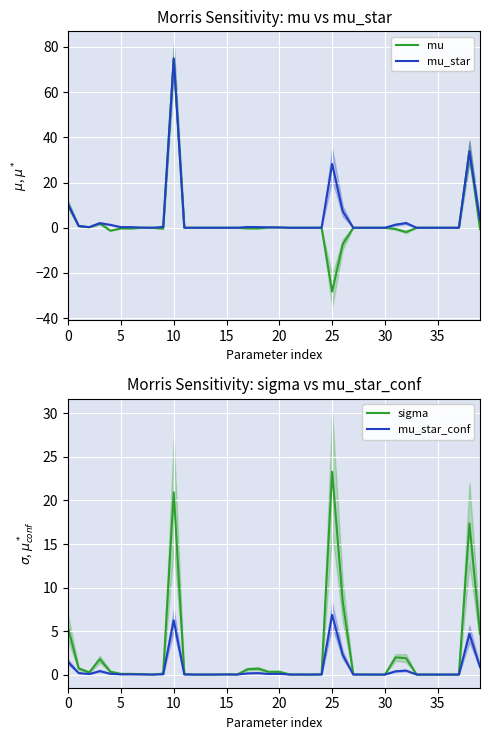

What is the maximum value for mu?

74.9